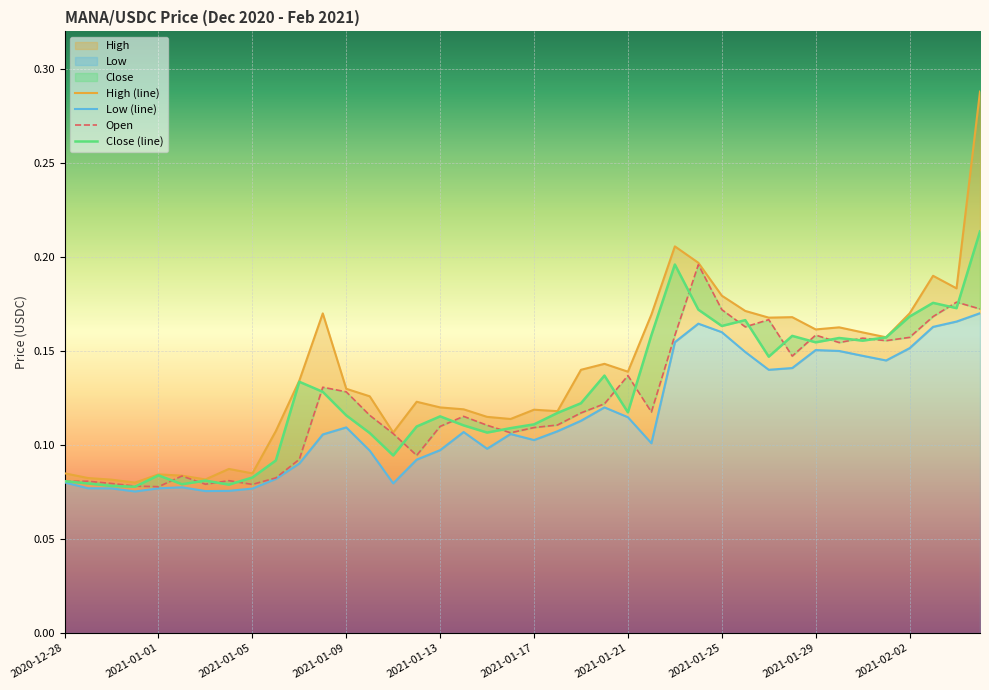

How many lines are shown in the chart?

4